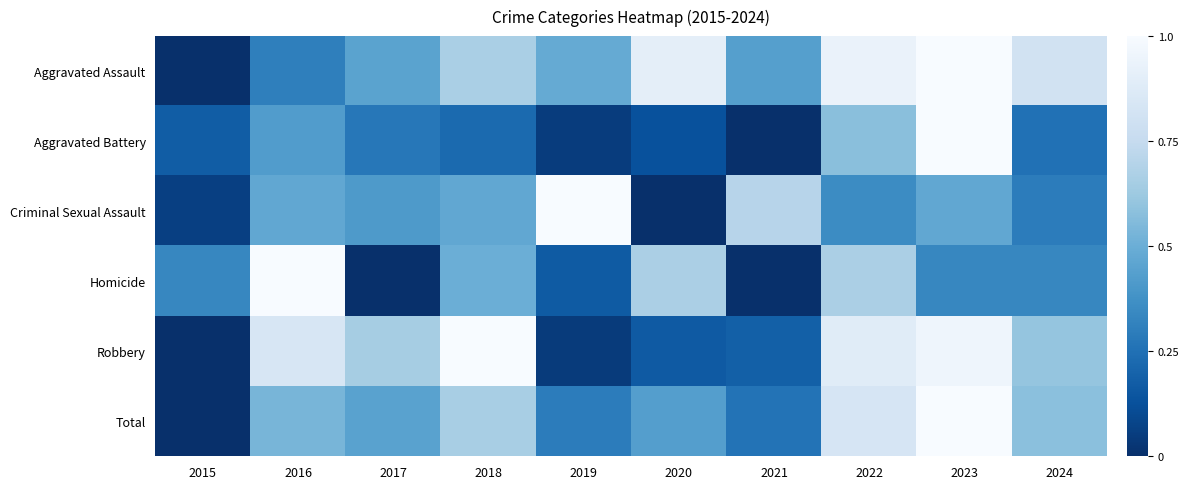

Reading right to left, what are all the values shown in this chart?

Aggravated Assault: 2024=0.8	2023=1.0	2022=0.9	2021=0.4	2020=0.9	2019=0.5	2018=0.7	2017=0.5	2016=0.3	2015=0.0
Aggravated Battery: 2024=0.2	2023=1.0	2022=0.6	2021=0.0	2020=0.1	2019=0.1	2018=0.2	2017=0.3	2016=0.4	2015=0.2
Criminal Sexual Assault: 2024=0.3	2023=0.5	2022=0.4	2021=0.7	2020=0.0	2019=1.0	2018=0.5	2017=0.4	2016=0.5	2015=0.1
Homicide: 2024=0.3	2023=0.3	2022=0.7	2021=0.0	2020=0.7	2019=0.2	2018=0.5	2017=0.0	2016=1.0	2015=0.3
Robbery: 2024=0.6	2023=1.0	2022=0.9	2021=0.2	2020=0.2	2019=0.0	2018=1.0	2017=0.7	2016=0.8	2015=0.0
Total: 2024=0.6	2023=1.0	2022=0.8	2021=0.3	2020=0.4	2019=0.3	2018=0.7	2017=0.4	2016=0.5	2015=0.0